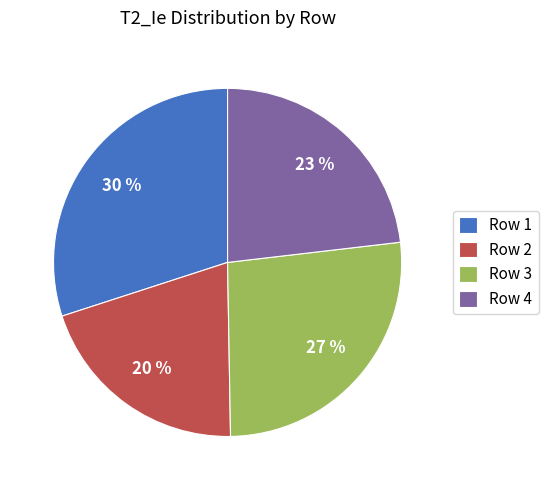

The Row 2 slice represents 27% of the pie. True or false?

False